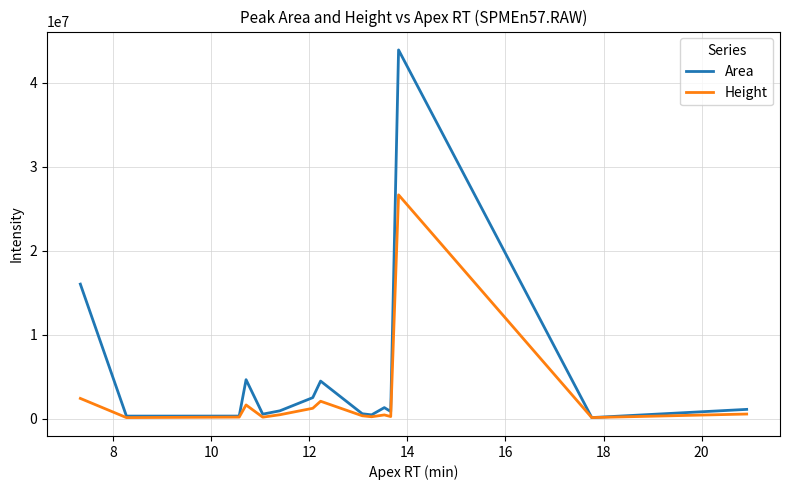

What is the sum of all Height values?

36867640.1